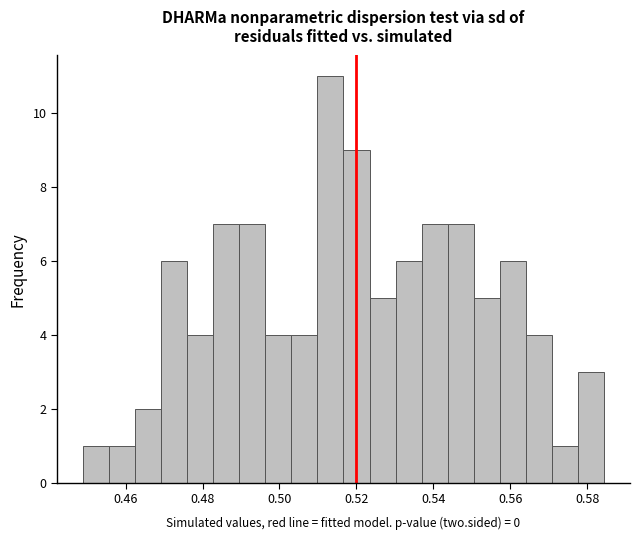

Around what value on the x-axis is the tallest bar? Give the approximate position of its centre, as read against the axis.

0.514